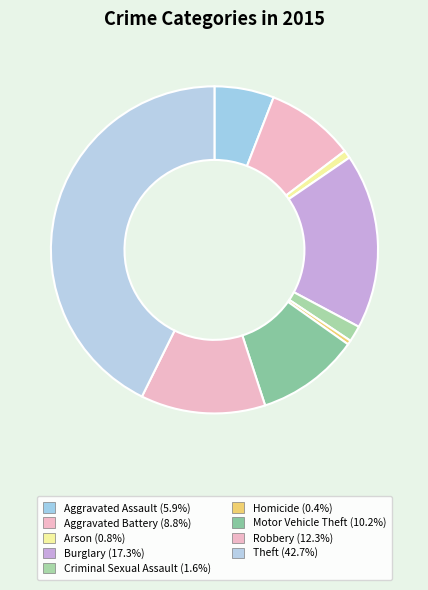

To the nearest percent, what portion does Theft represent?

43%